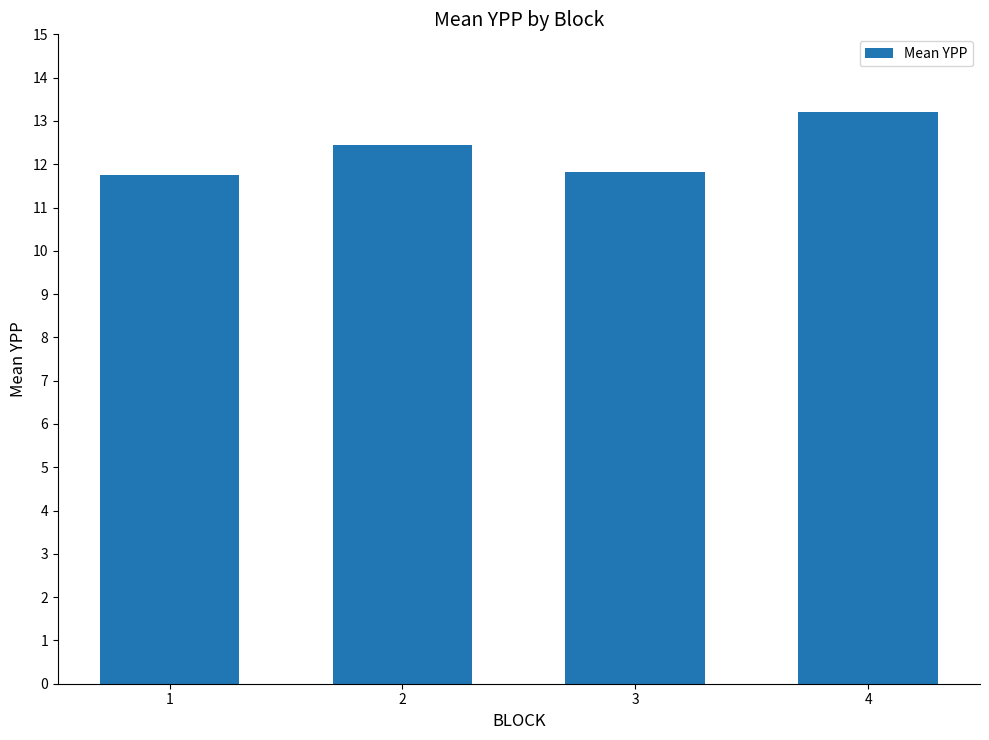

What is the difference between the maximum and second lowest values?

1.4